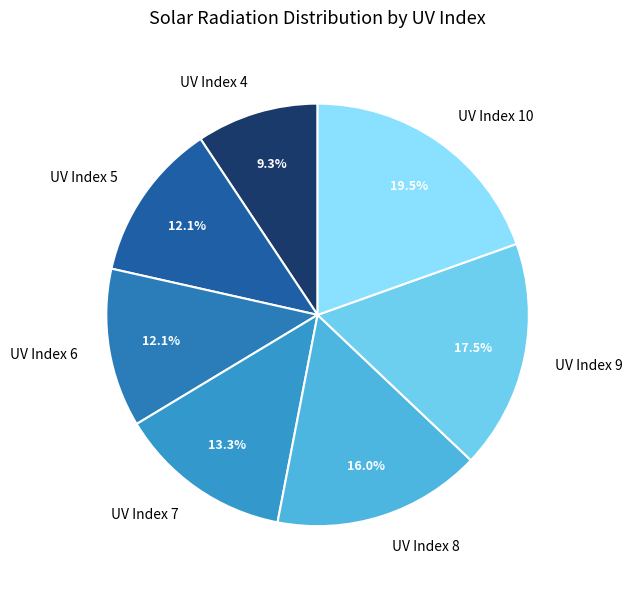

Is there any slice that represents more than half of the pie?

No